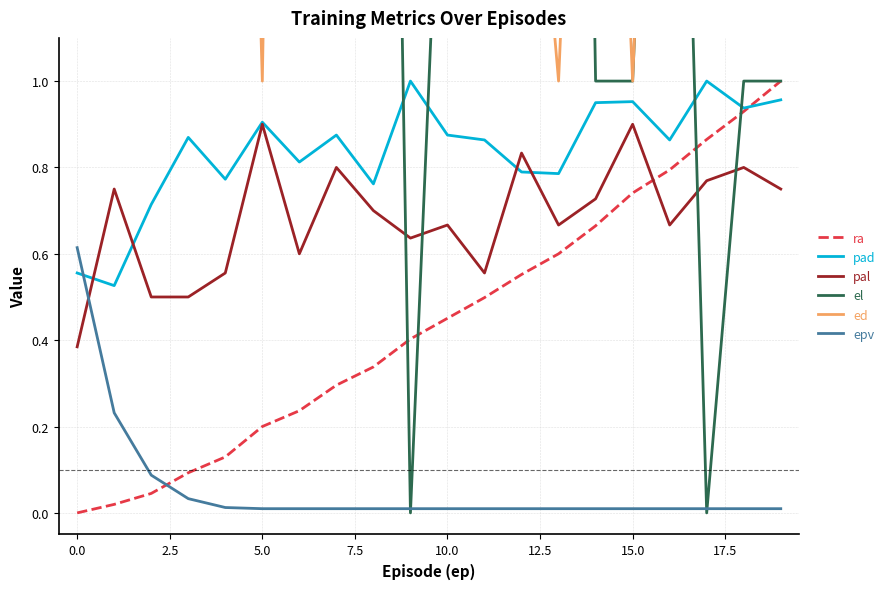

What is the label of the 13th point from the left?

12